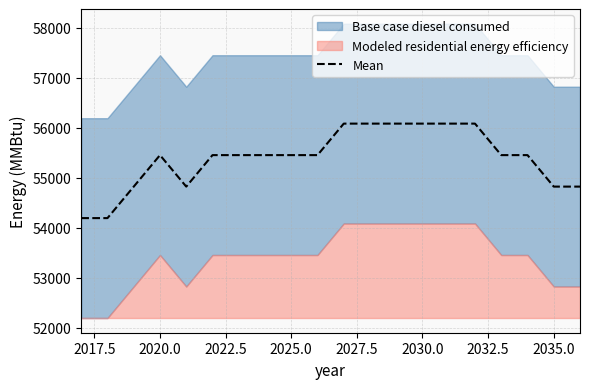

Does the chart display data point markers on the line(s)?

No